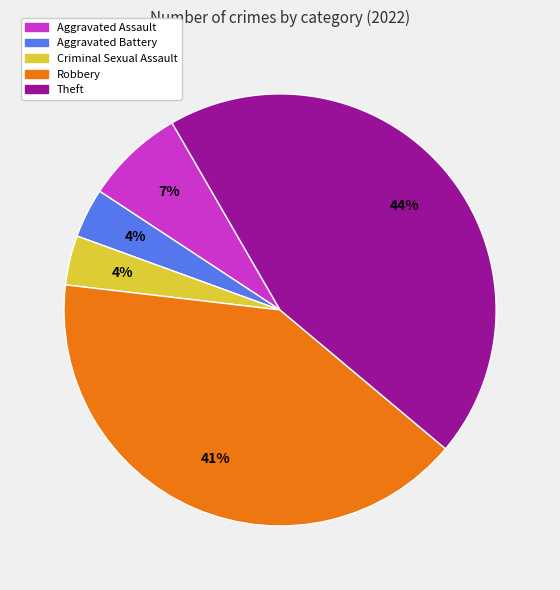

Which category has the biggest portion of the pie?

Theft